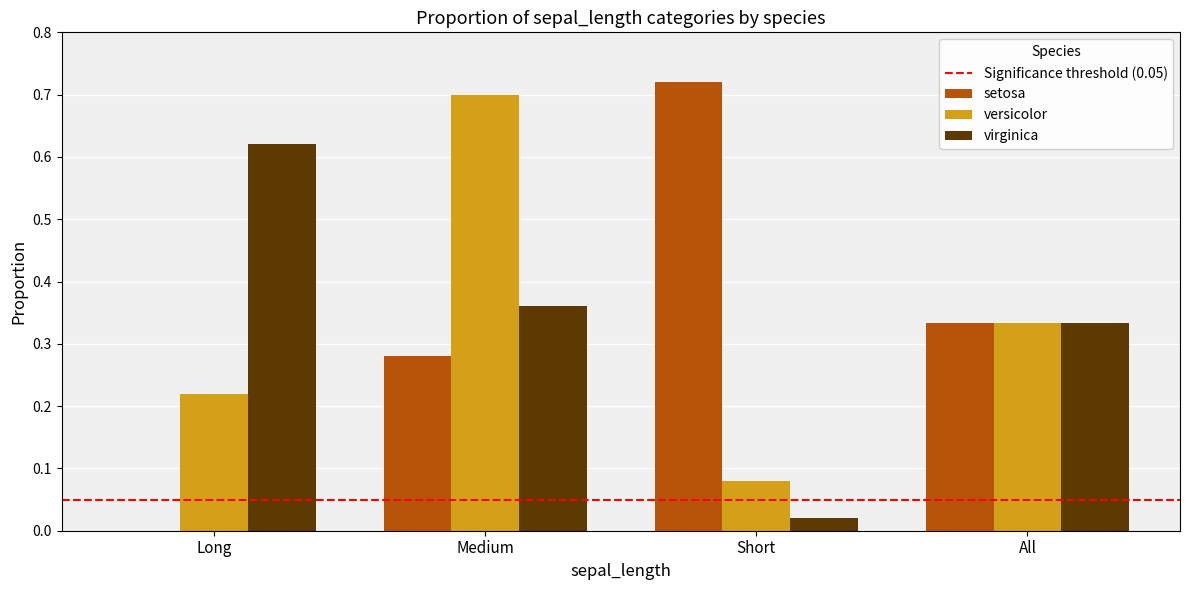

Is the value of setosa at Short greater than the value of versicolor at Short?

Yes